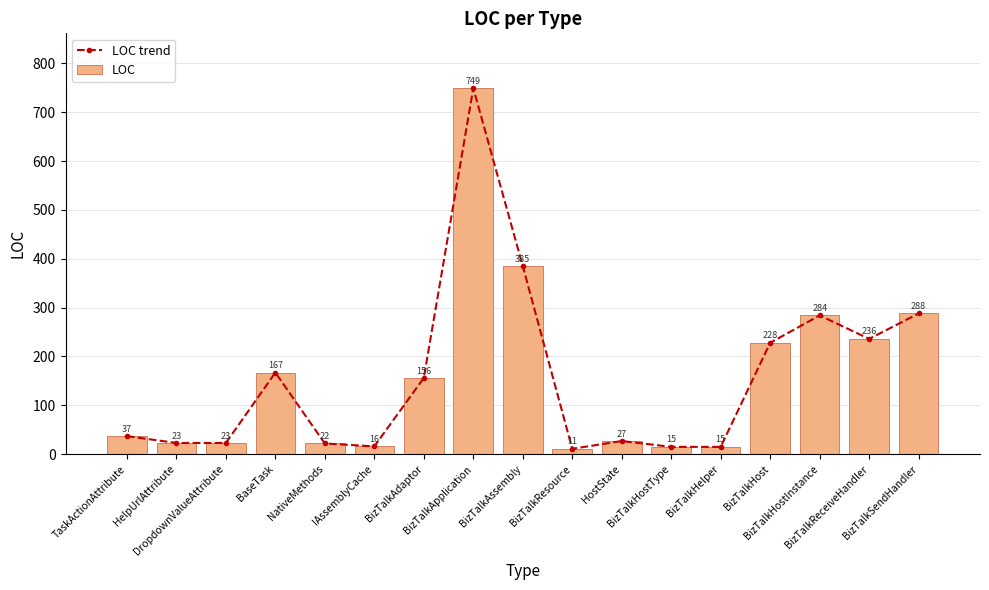

What is the highest value of the LOC trend series?

749